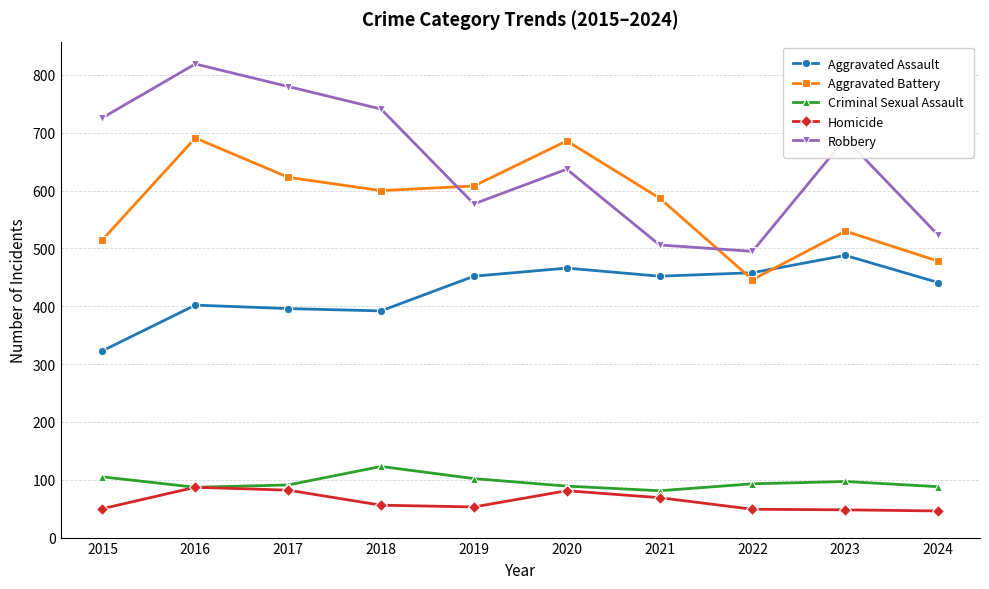

At how many categories does at least one series exceed 548?

8